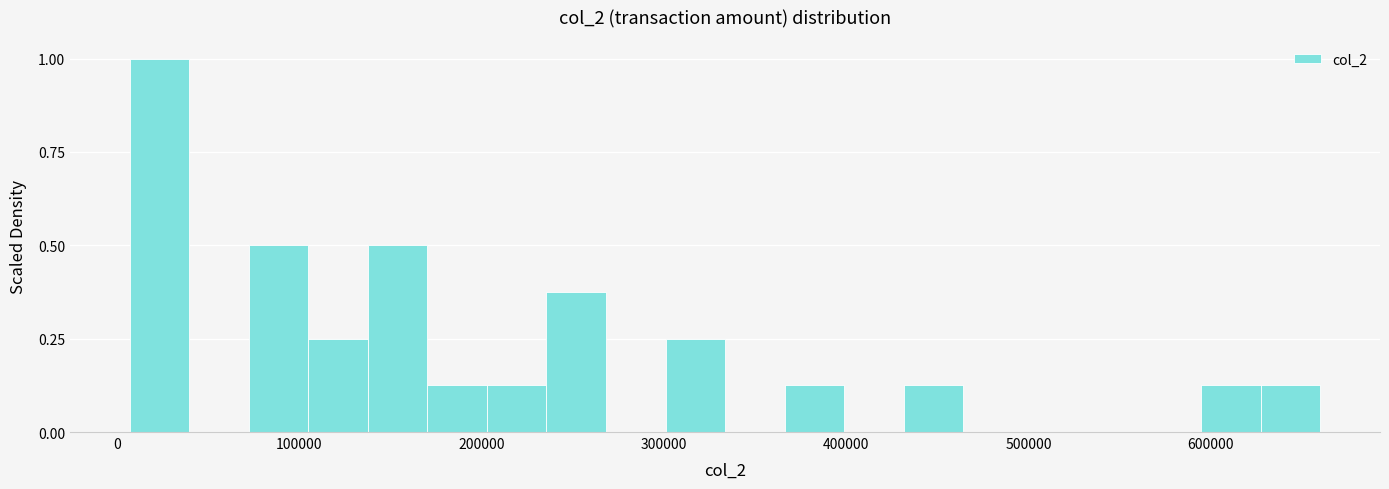

Read against the x-axis, roughly where is the centre of the tallest bar?

20000